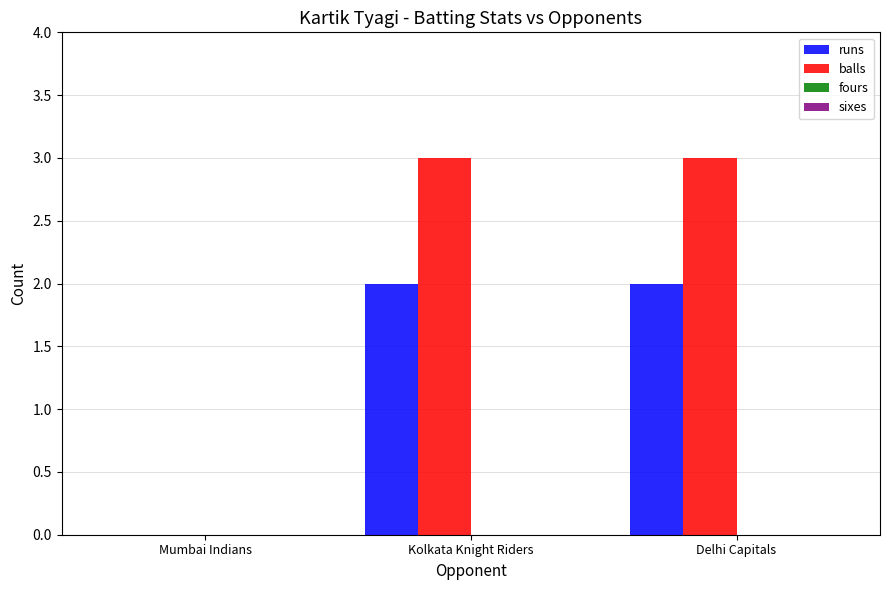

Reading left to right, transcribe all the data shown in this chart.

runs: Mumbai Indians=0	Kolkata Knight Riders=2	Delhi Capitals=2
balls: Mumbai Indians=0	Kolkata Knight Riders=3	Delhi Capitals=3